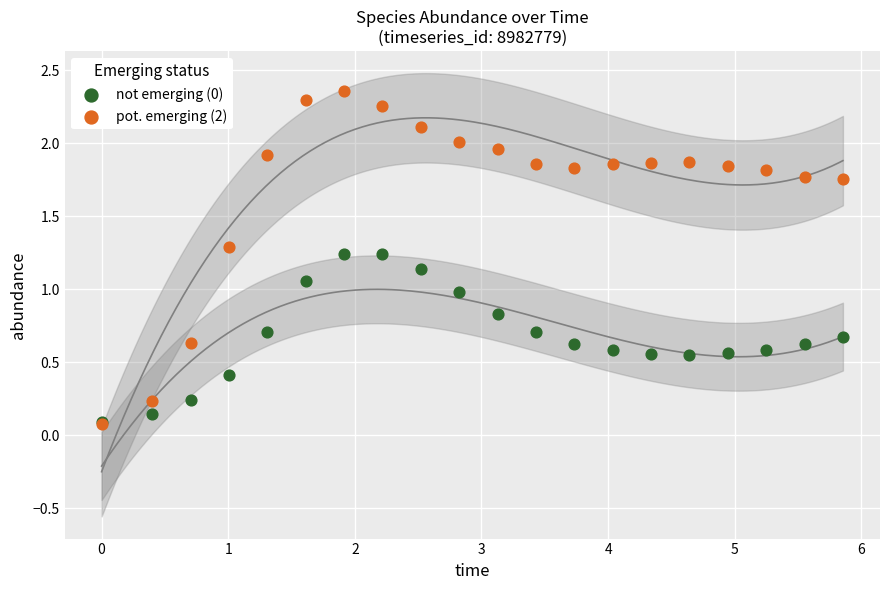

What are all the series names shown in the legend?

not emerging (0), pot. emerging (2)